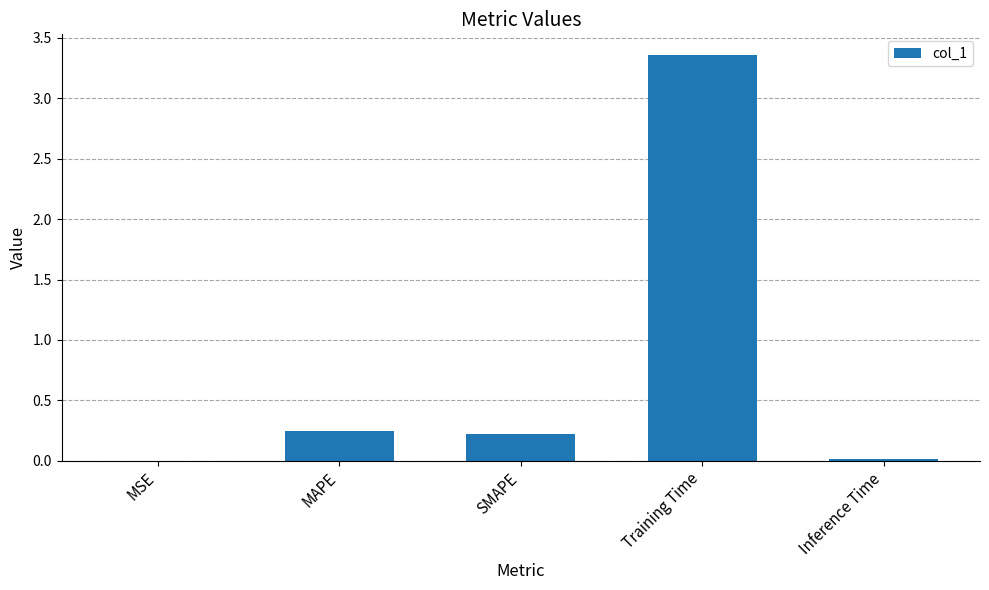

True or false: the data shows 0.1 at MAPE.

False